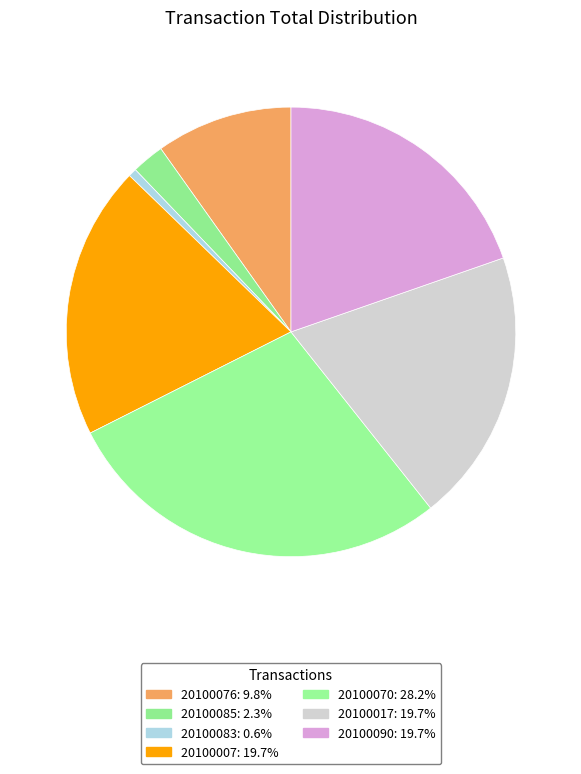

To the nearest percent, what is the combined percentage of 20100085 and 20100017?

22%